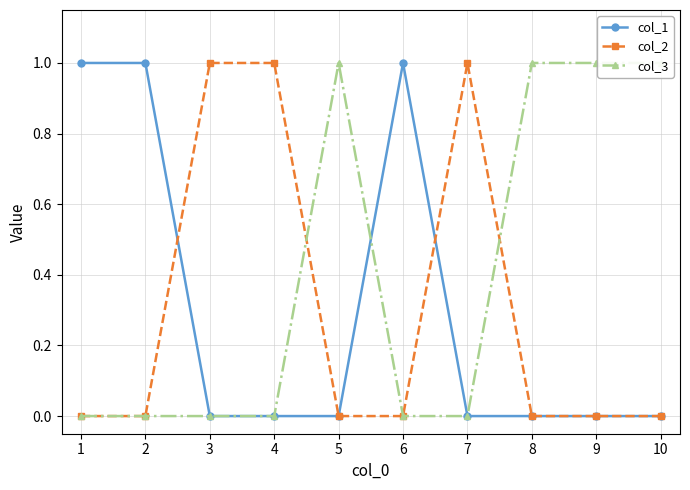

What is the total value across all series at 8?

1